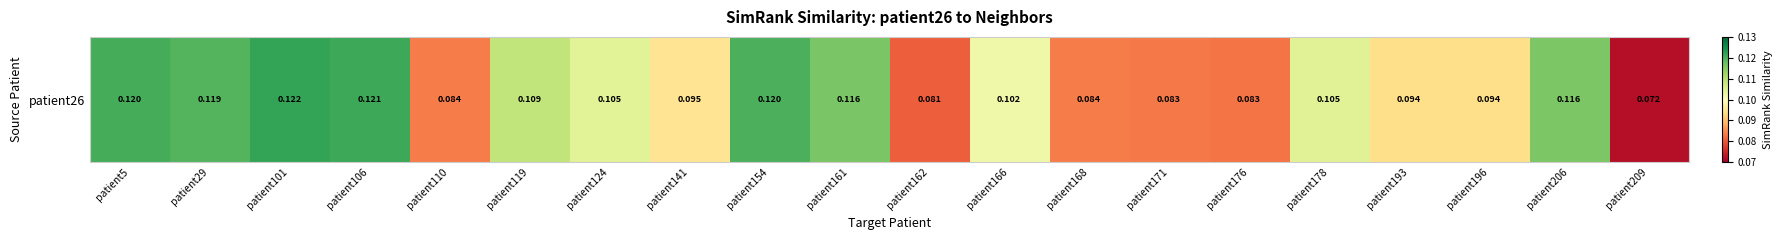

List the labels in order of value, smallest first.

patient209, patient162, patient176, patient171, patient110, patient168, patient196, patient193, patient141, patient166, patient124, patient178, patient119, patient206, patient161, patient29, patient154, patient5, patient106, patient101